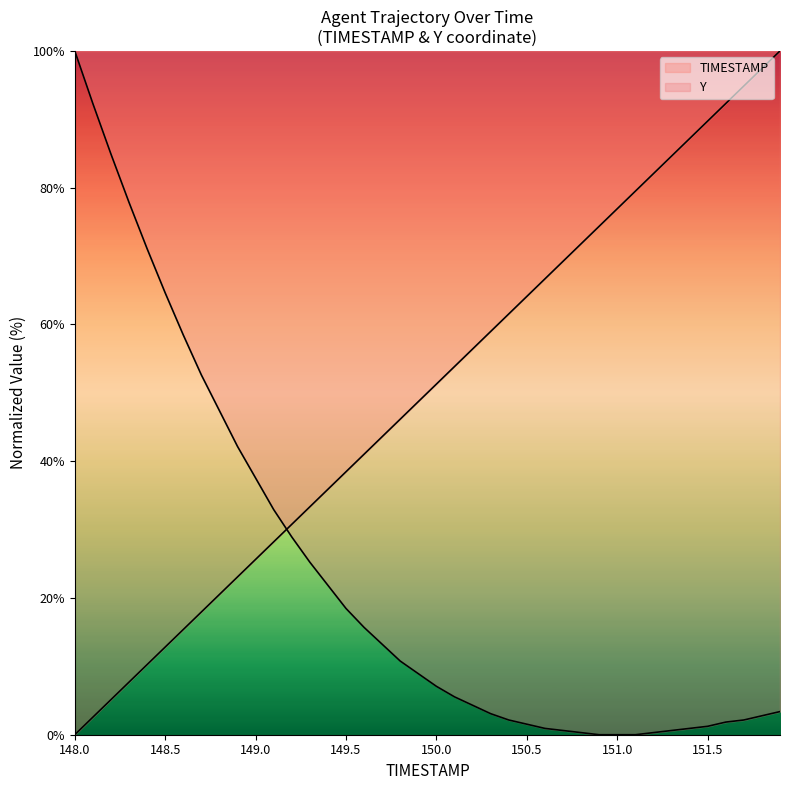

List the series in order of their peak value, highest first.

TIMESTAMP, Y